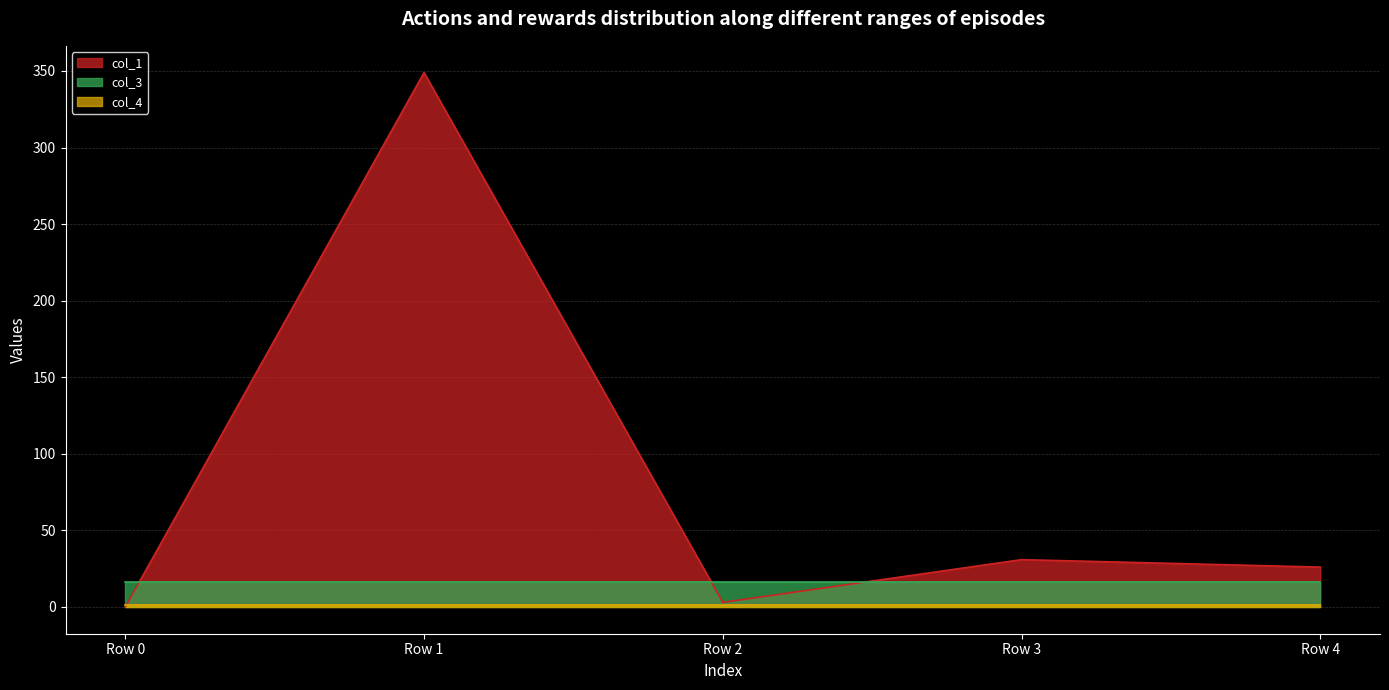

What is the value of the col_4 point at the 1st from the left?

1.0